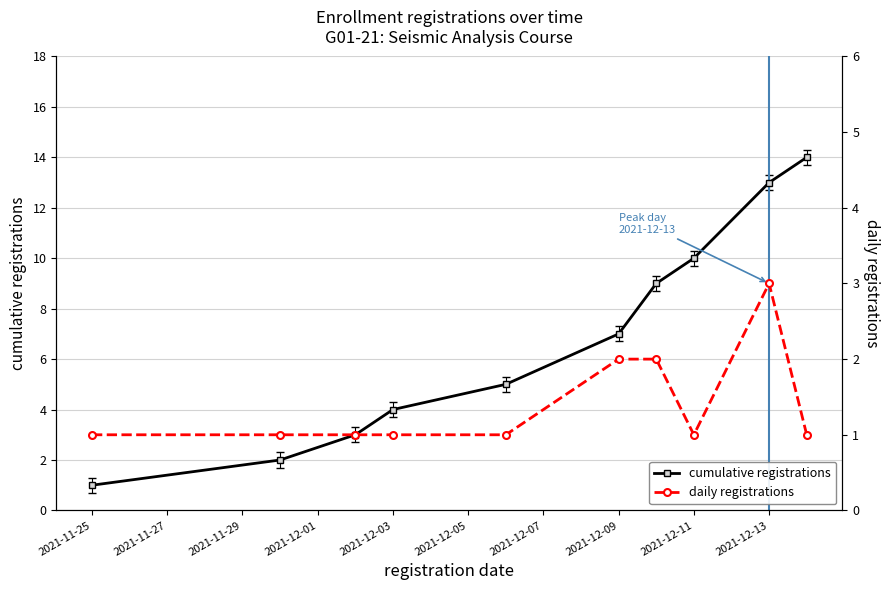

Rank the series by their average value, from lowest to highest.

daily registrations, cumulative registrations